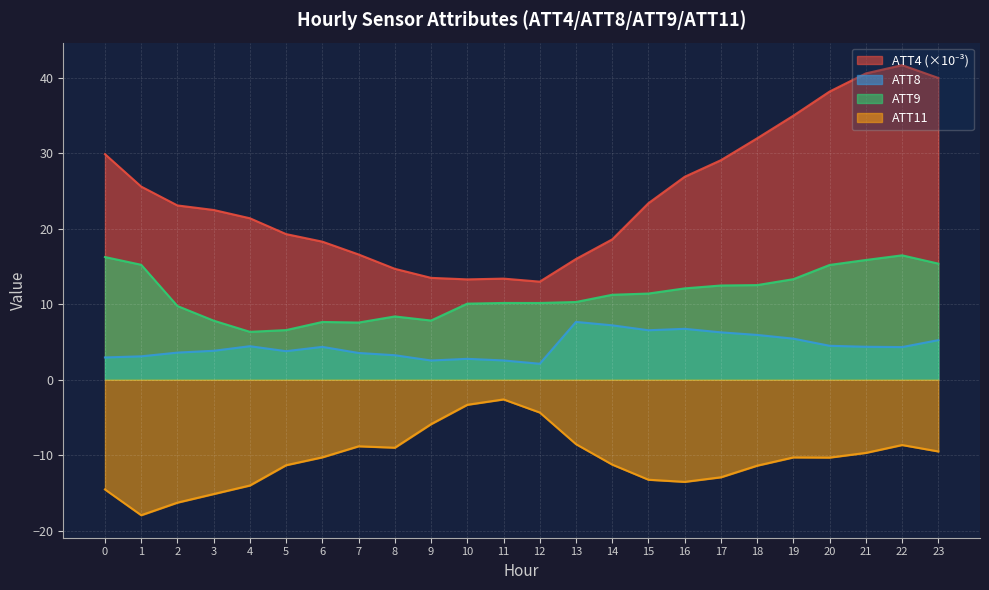

Reading left to right, list all the values displayed in this chart.

ATT4: 0=29.9	1=25.6	2=23.1	3=22.5	4=21.4	5=19.3	6=18.3	7=16.6	8=14.7	9=13.5	10=13.3	11=13.4	12=13.0	13=16.0	14=18.6	15=23.4	16=26.9	17=29.1	18=32.0	19=35.0	20=38.2	21=40.6	22=41.7	23=40.0
ATT8: 0=2.9	1=3.1	2=3.6	3=3.8	4=4.4	5=3.8	6=4.4	7=3.5	8=3.2	9=2.5	10=2.8	11=2.6	12=2.1	13=7.7	14=7.2	15=6.6	16=6.7	17=6.3	18=5.9	19=5.4	20=4.5	21=4.4	22=4.3	23=5.2
ATT9: 0=16.3	1=15.2	2=9.8	3=7.8	4=6.3	5=6.6	6=7.7	7=7.6	8=8.4	9=7.8	10=10.1	11=10.2	12=10.2	13=10.3	14=11.3	15=11.4	16=12.1	17=12.5	18=12.5	19=13.3	20=15.2	21=15.9	22=16.5	23=15.4
ATT11: 0=-14.6	1=-18.0	2=-16.3	3=-15.2	4=-14.0	5=-11.3	6=-10.3	7=-8.8	8=-9.0	9=-5.9	10=-3.3	11=-2.6	12=-4.4	13=-8.5	14=-11.3	15=-13.3	16=-13.5	17=-12.9	18=-11.4	19=-10.3	20=-10.3	21=-9.7	22=-8.7	23=-9.5